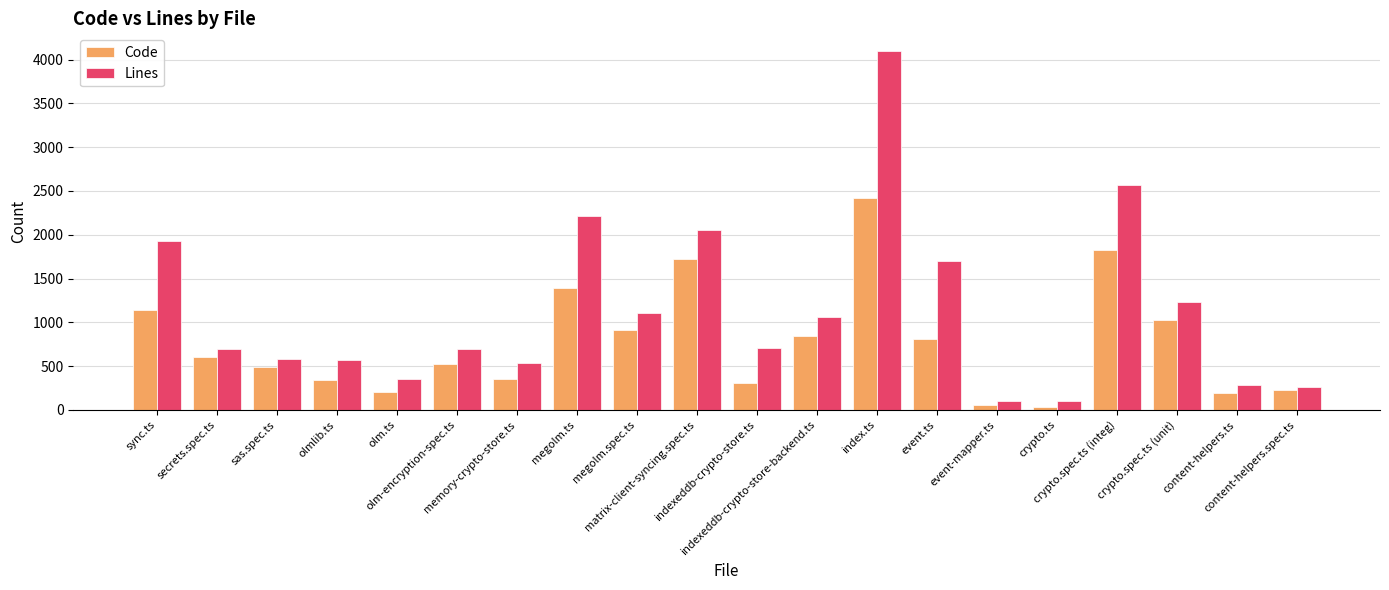

Rank the series by their average value, from highest to lowest.

Lines, Code